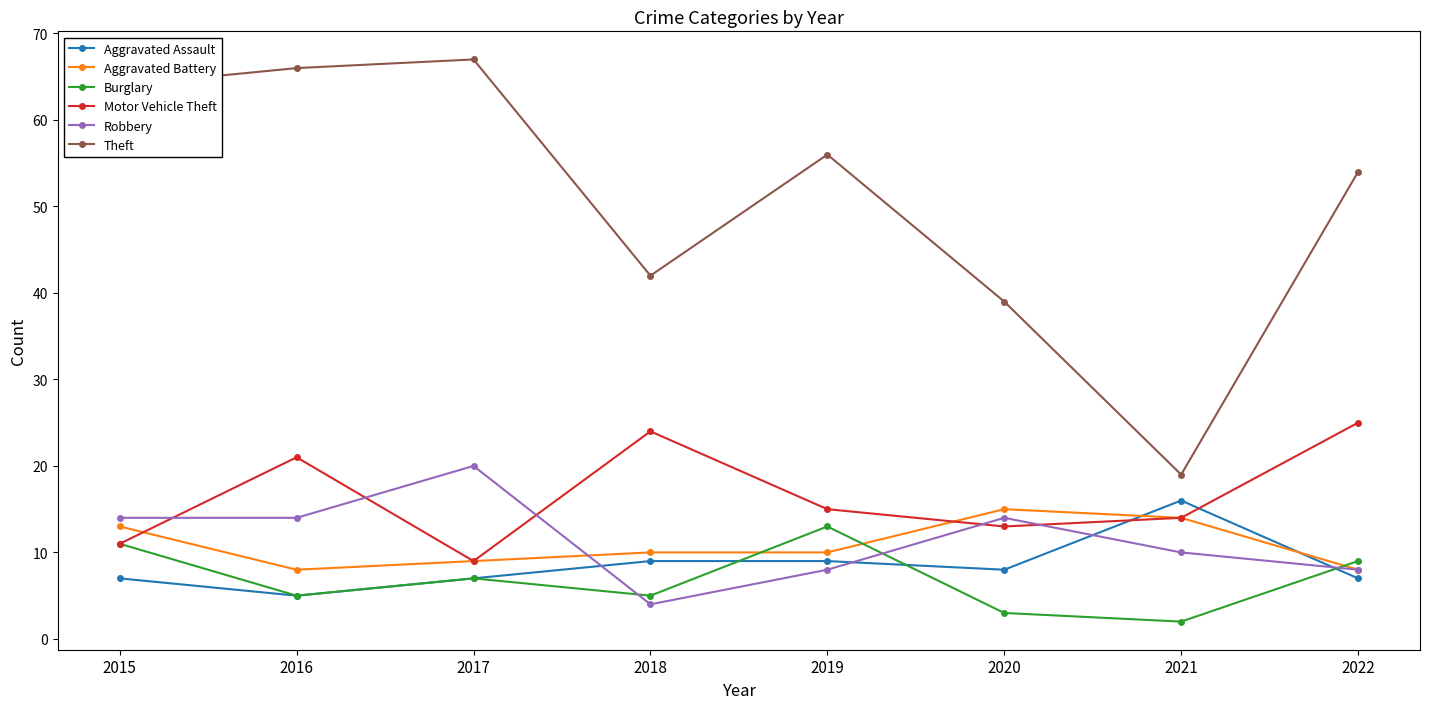

At how many categories does at least one series exceed 17?

8